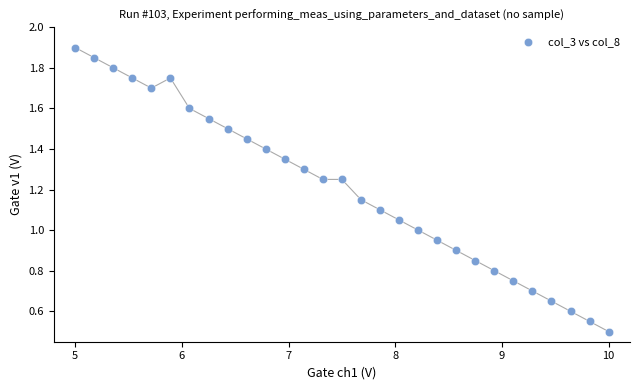

What is the range of X values (max minus min)?

5.0